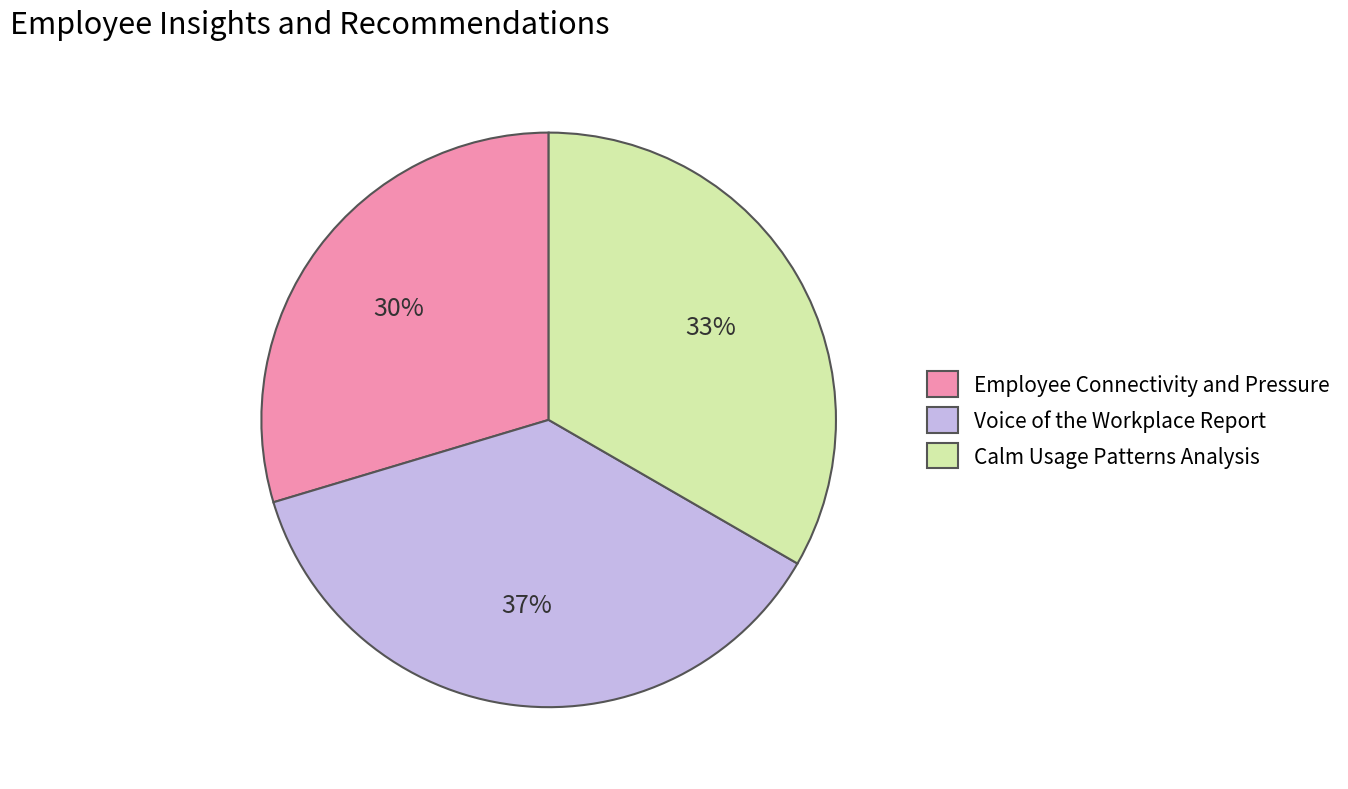

What is the ratio of the value at Calm Usage Patterns Analysis to the value at Employee Connectivity and Pressure?

1.1